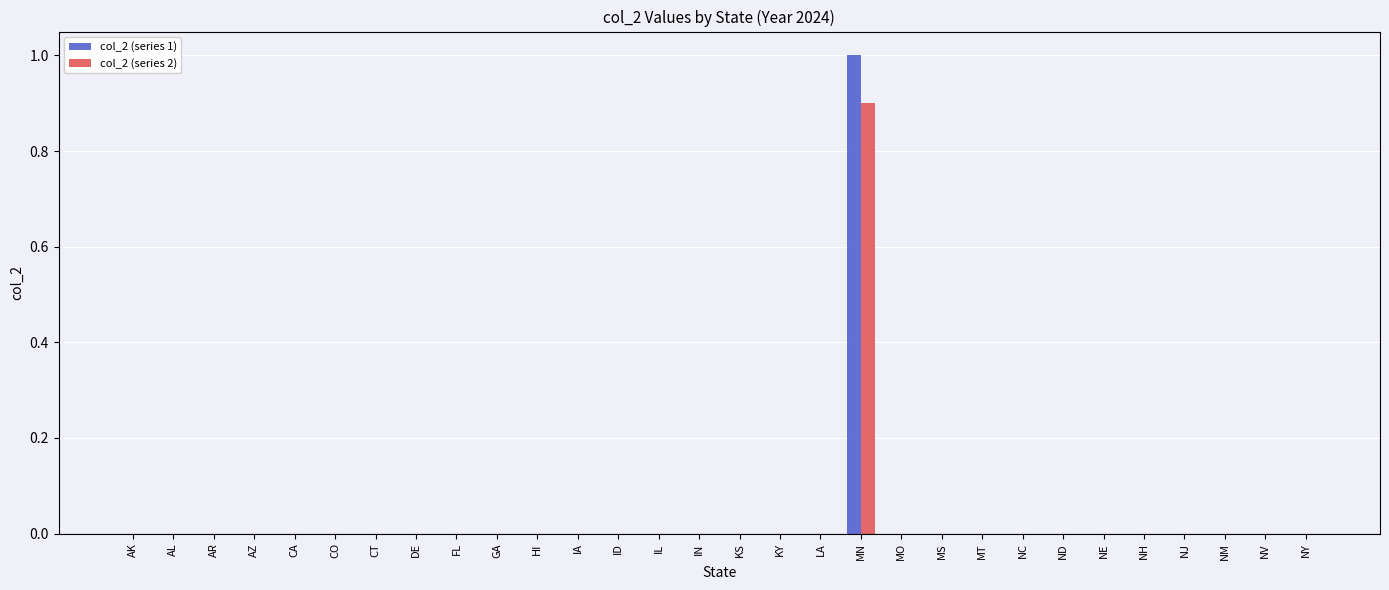

At which category is the sum across all series the highest?

MN